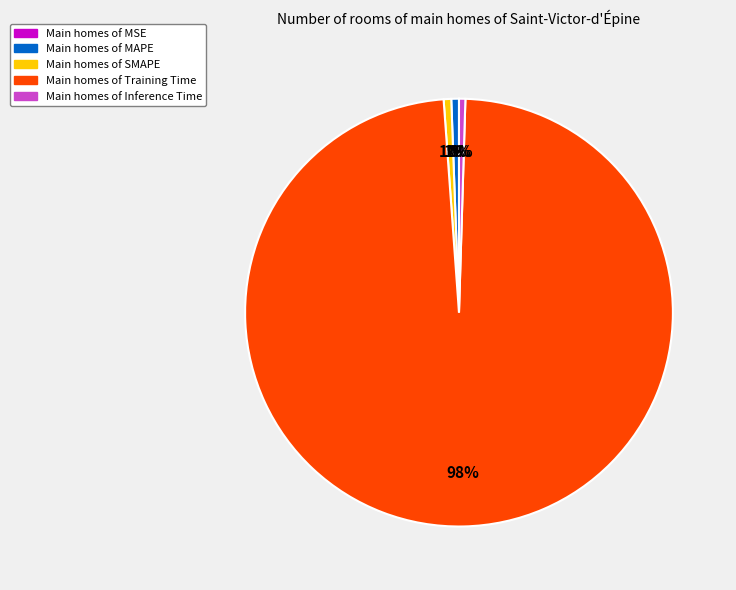

Is there any slice that represents more than half of the pie?

Yes